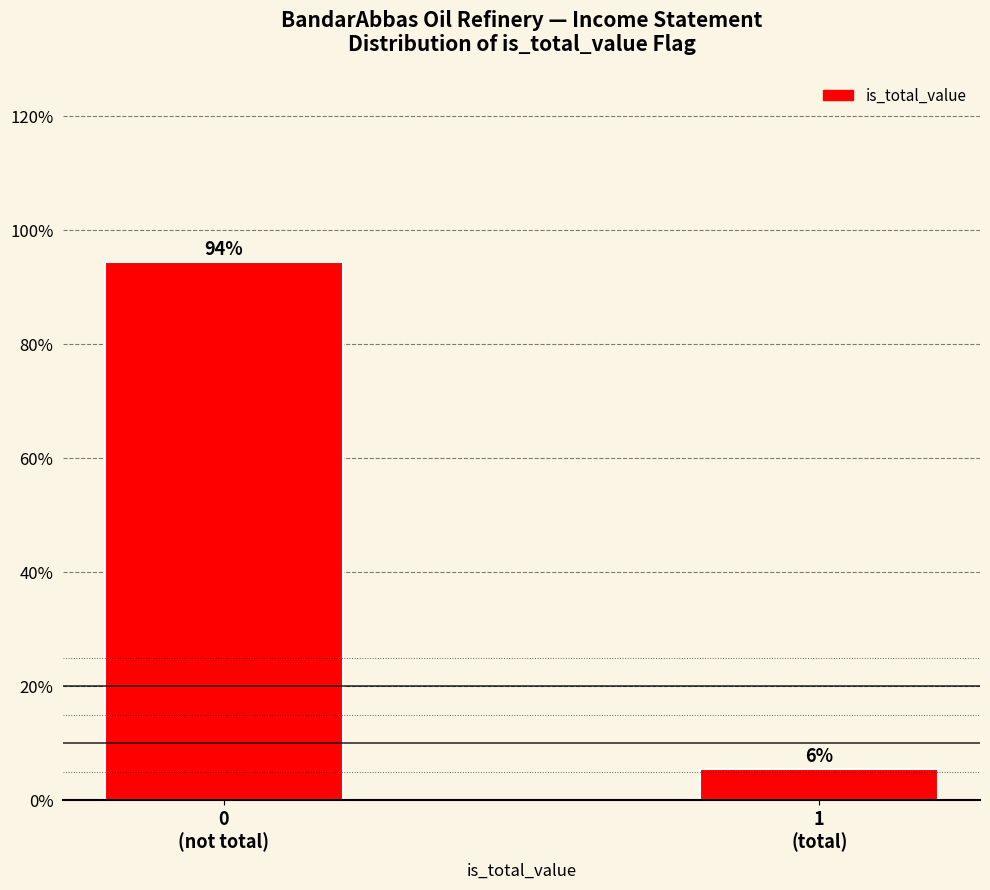

What is the maximum value shown in the chart?

94.4